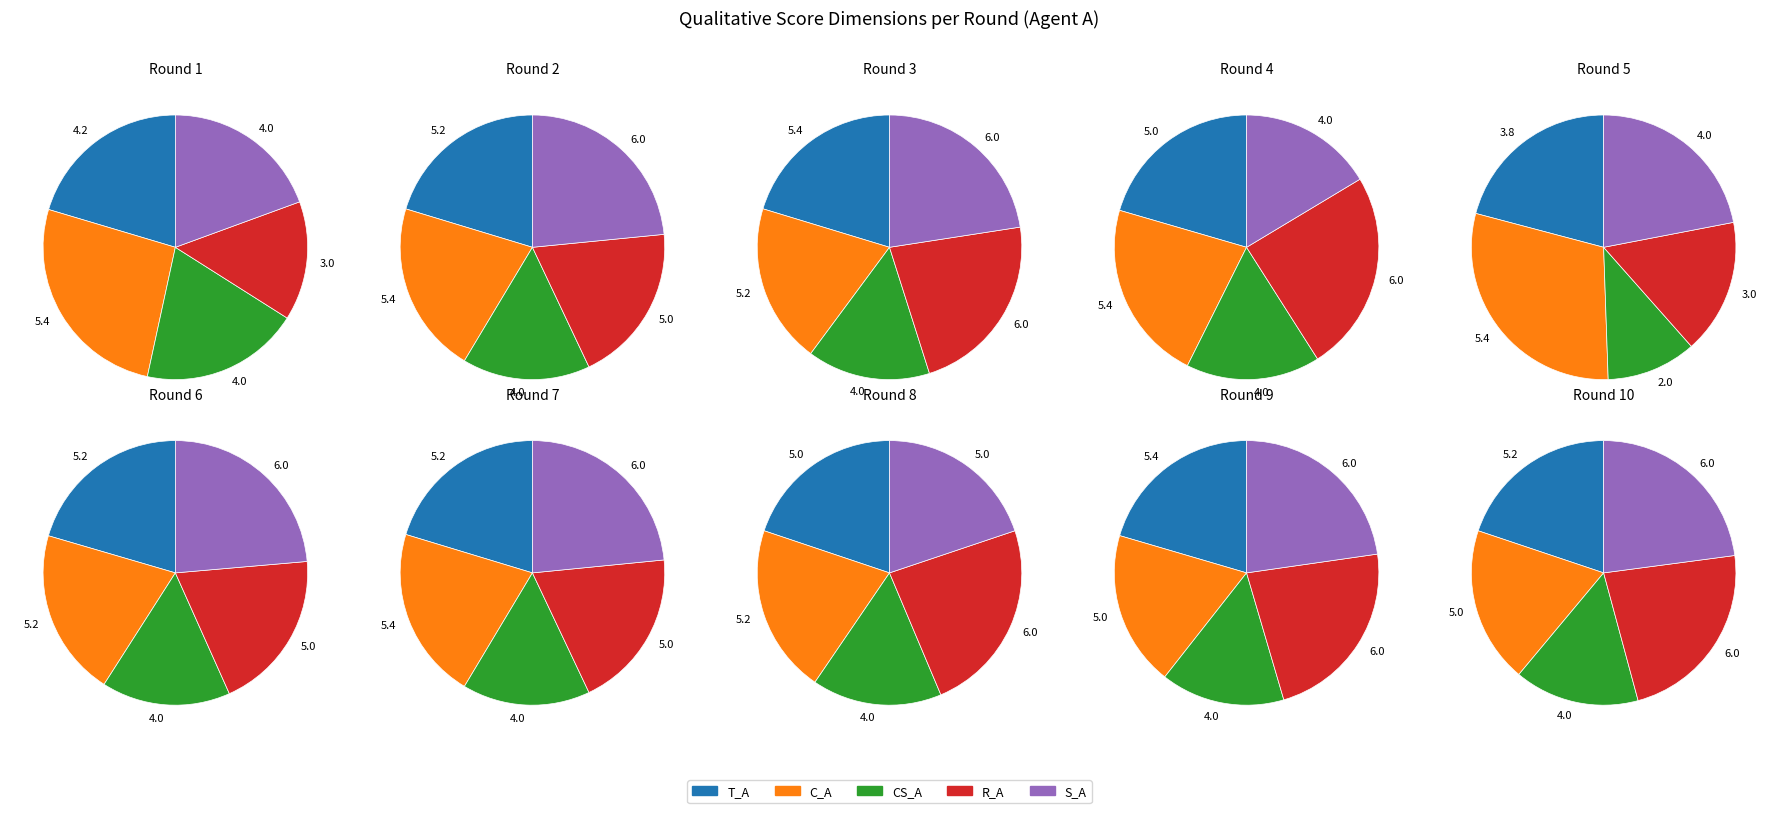

To the nearest percent, what percentage of the pie is 1?

6%